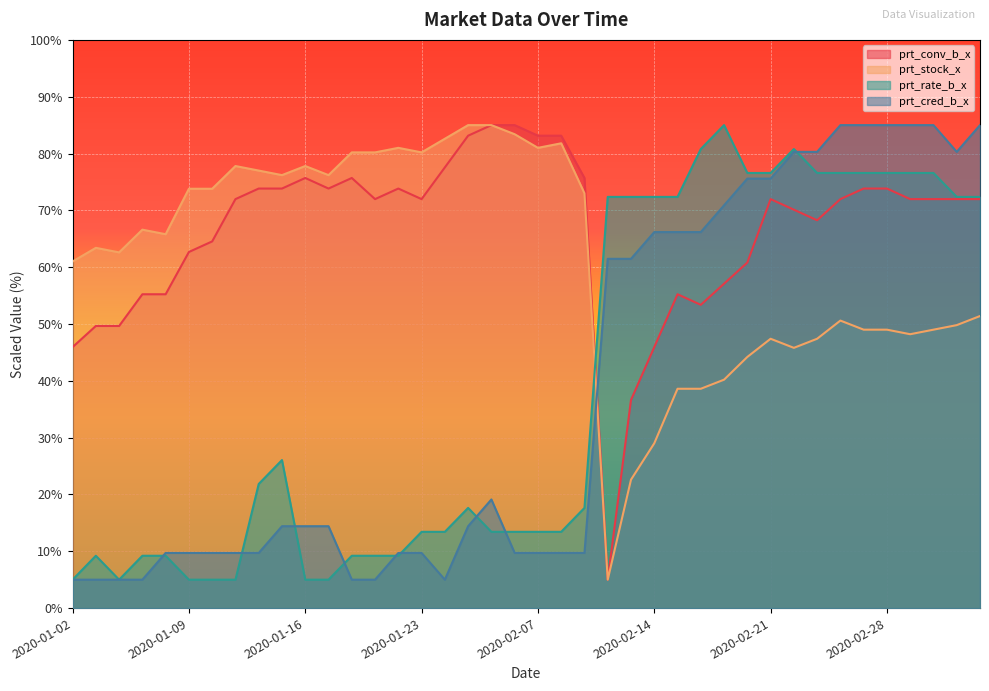

At which category is the sum across all series the highest?

2020-02-27